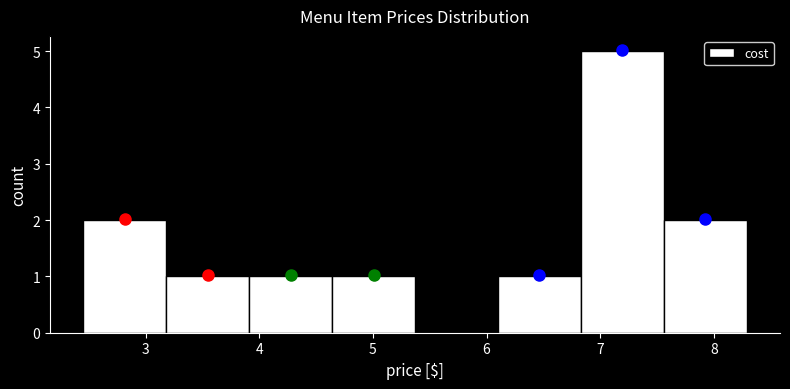

How tall is the bar that spans 4.64 to 5.37 on the x-axis? Neither the bar edges nor the heights are printed on the chart, so give them approximately, as read against the axes.

1